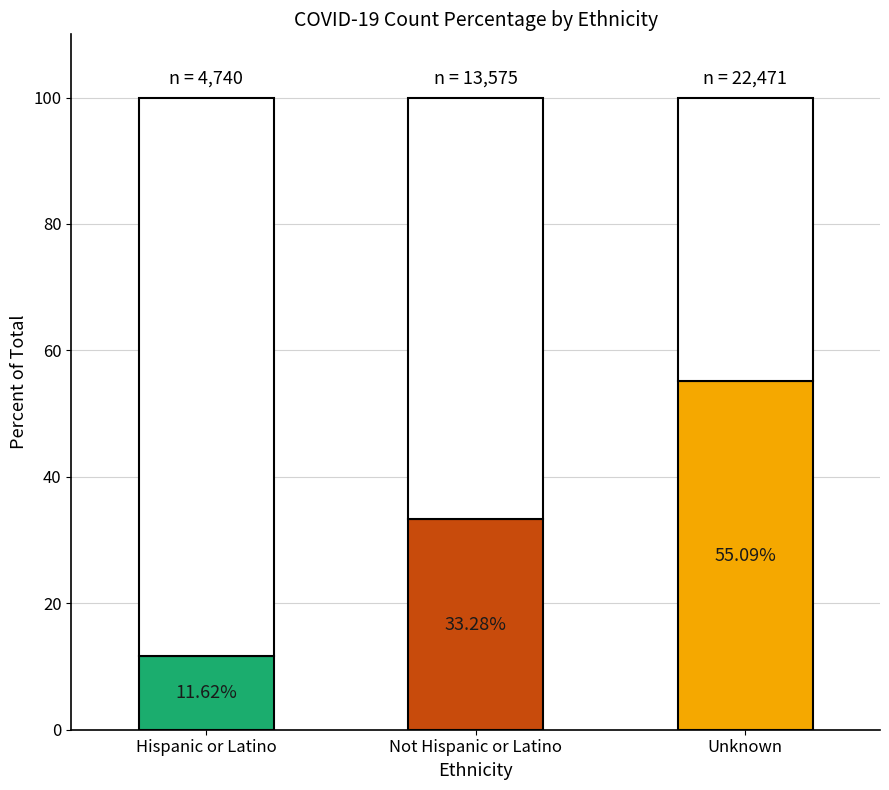

How many bars are there in each group?

3